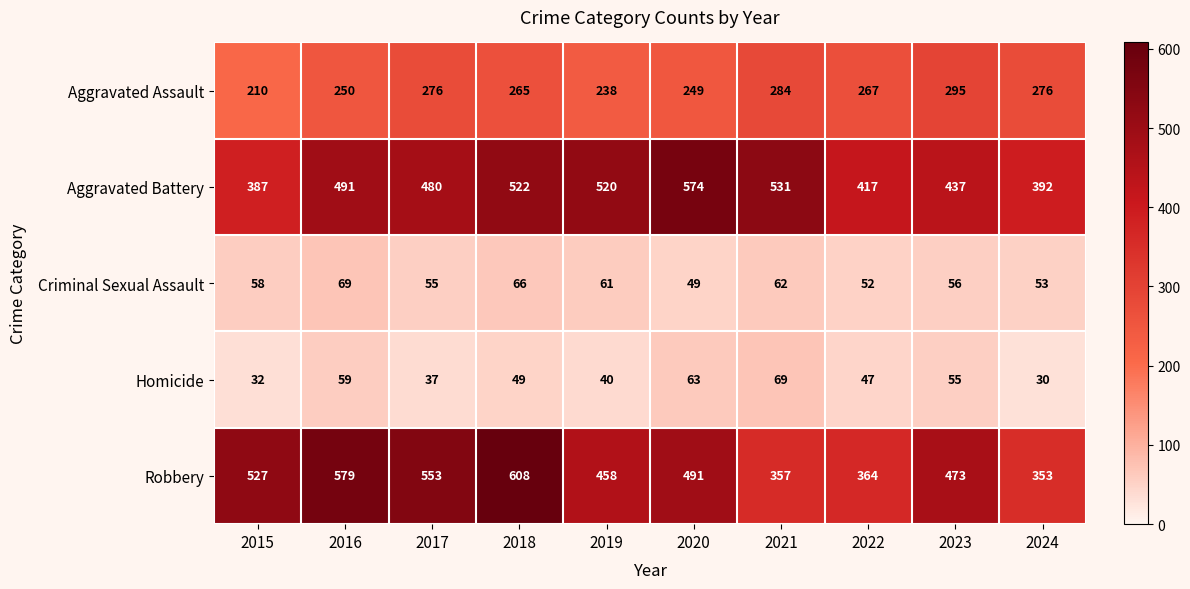

True or false: Homicide has a value of 51 at 2024.

False